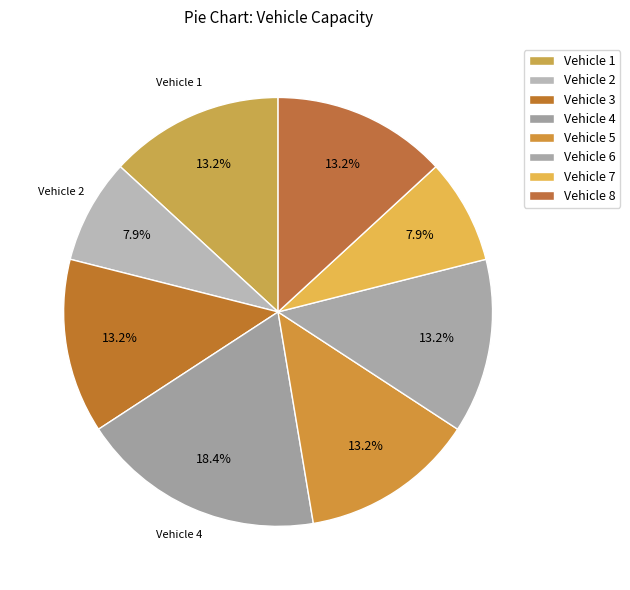

Count the number of slices in the pie.

8